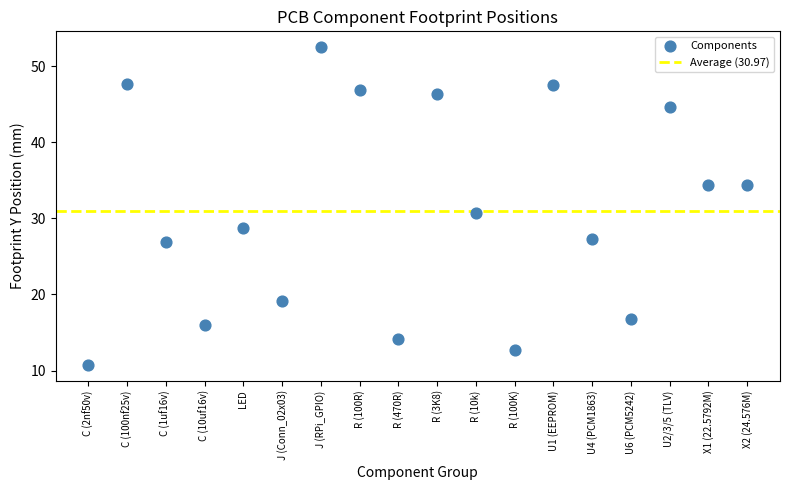

What is the range of Y values (max minus min)?

41.7